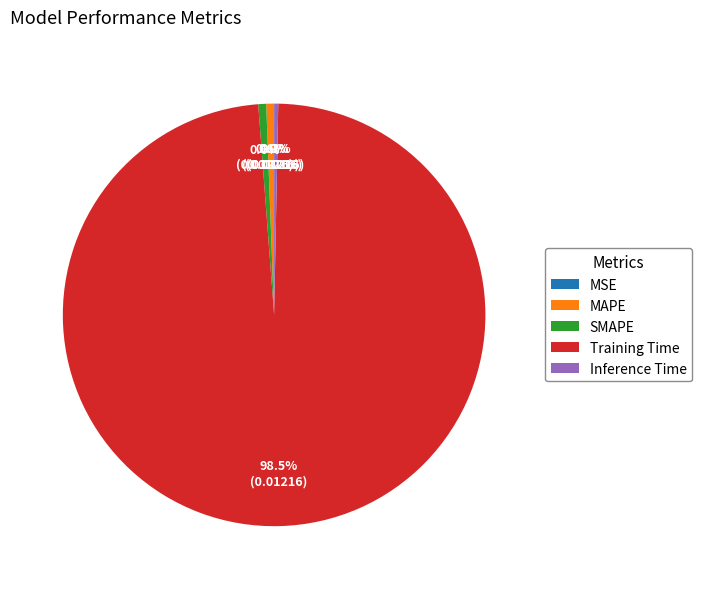

To the nearest percent, what is the difference between the largest and smallest slice percentages?

98%